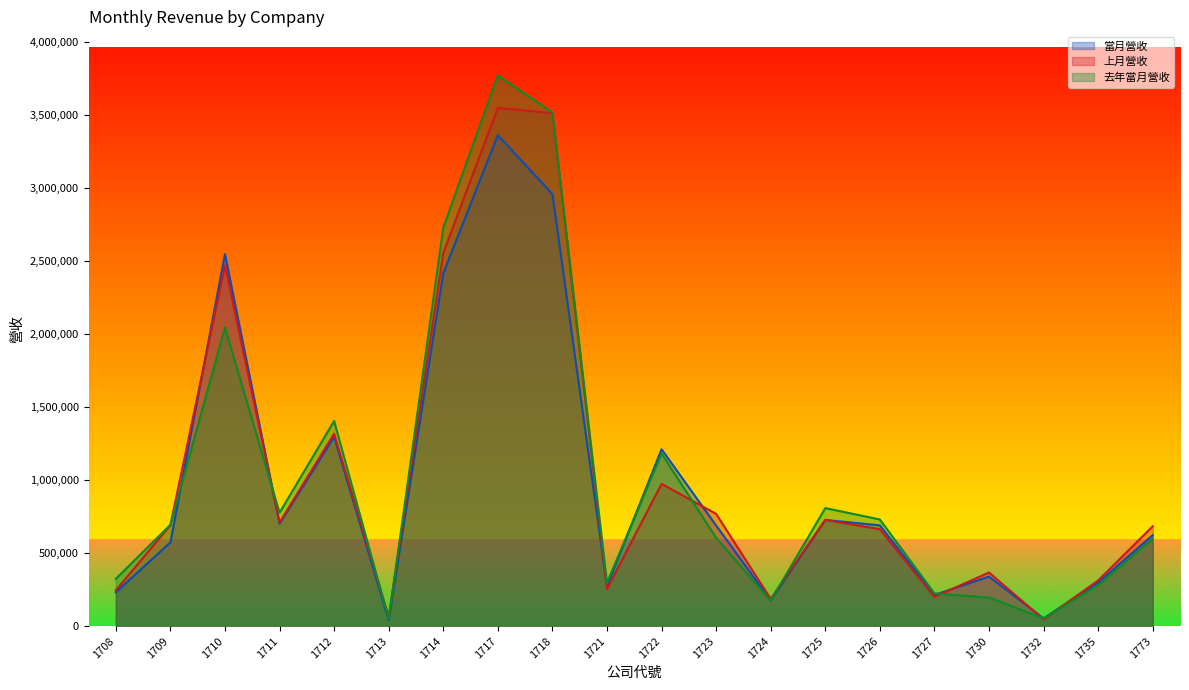

Reading right to left, extract all data points from this chart.

當月營收: 622351	298676	52940	339543	213448	689733	727029	175504	688781	1210564	273950	2957128	3359989	2414790	40083	1296106	701187	2545998	572780	231953
上月營收: 683343	312650	46402	367126	200397	663246	727415	186545	768359	973846	254114	3511255	3546914	2554300	63161	1317015	709292	2469867	691627	245183
去年當月營收: 597094	280341	54141	195287	224053	730043	808114	173477	604500	1182003	295907	3515283	3769237	2726653	48209	1404237	776503	2043633	693882	323459